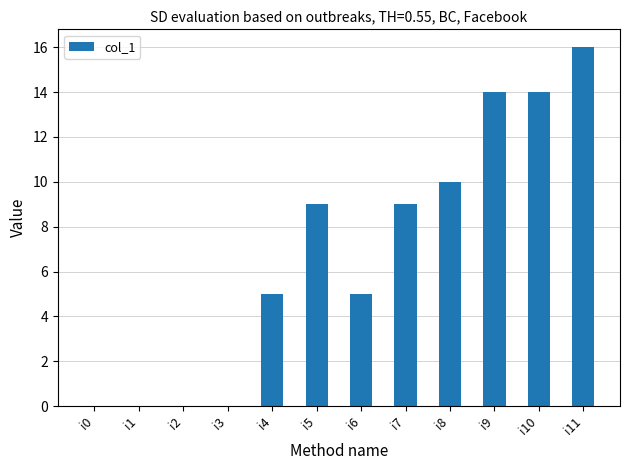

At which category does the chart reach its peak across all series?

i11